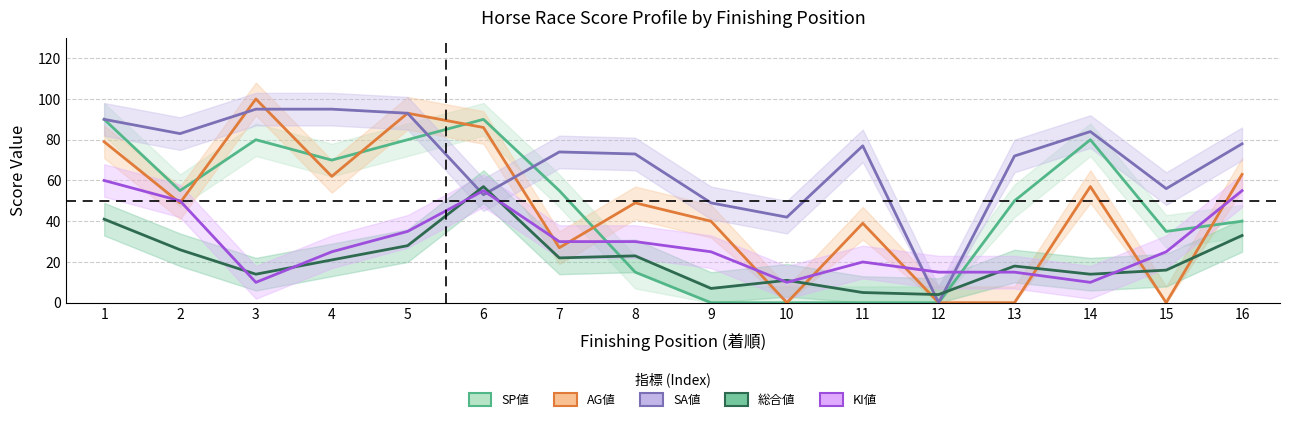

How many interior local valleys does the SP値 series have?

3